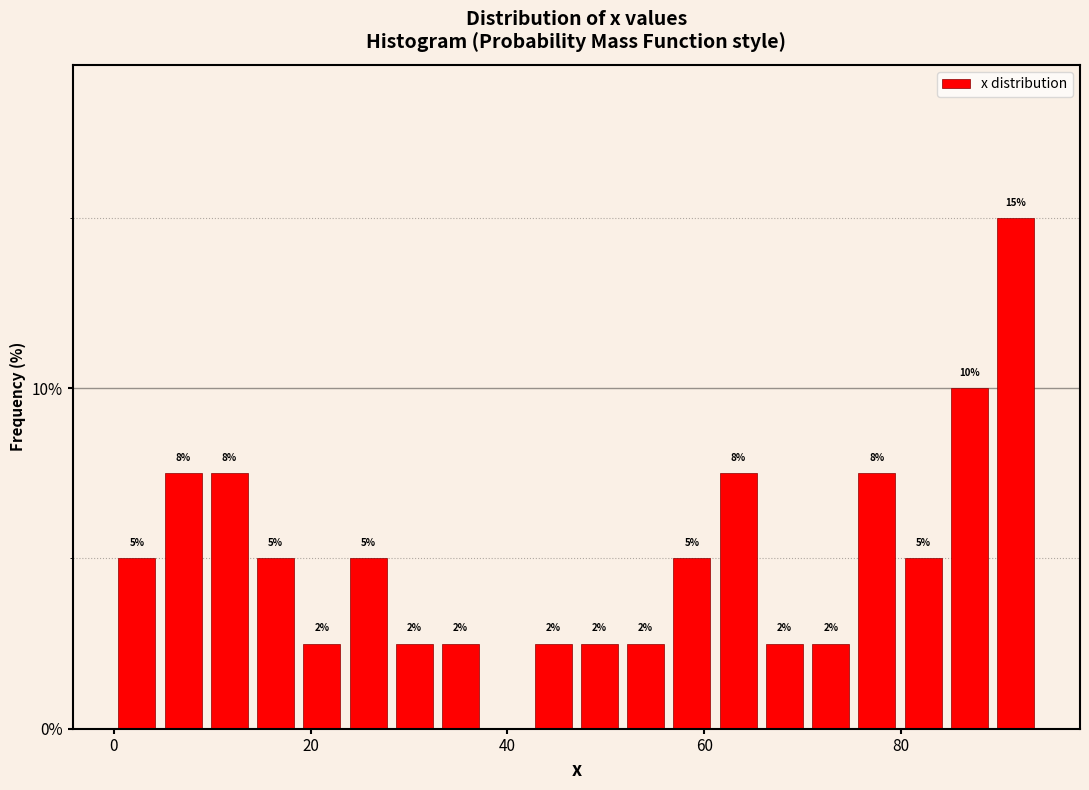

Read against the x-axis, roughly where is the centre of the tallest bar?

92